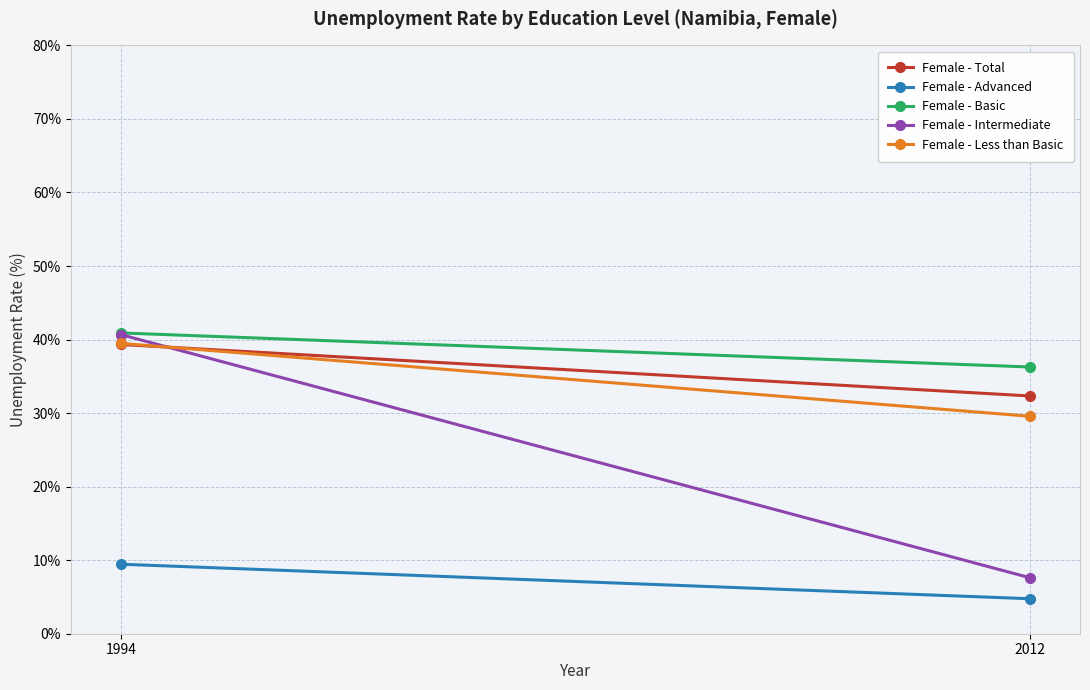

Which has a higher value, 2012 or 1994?

1994